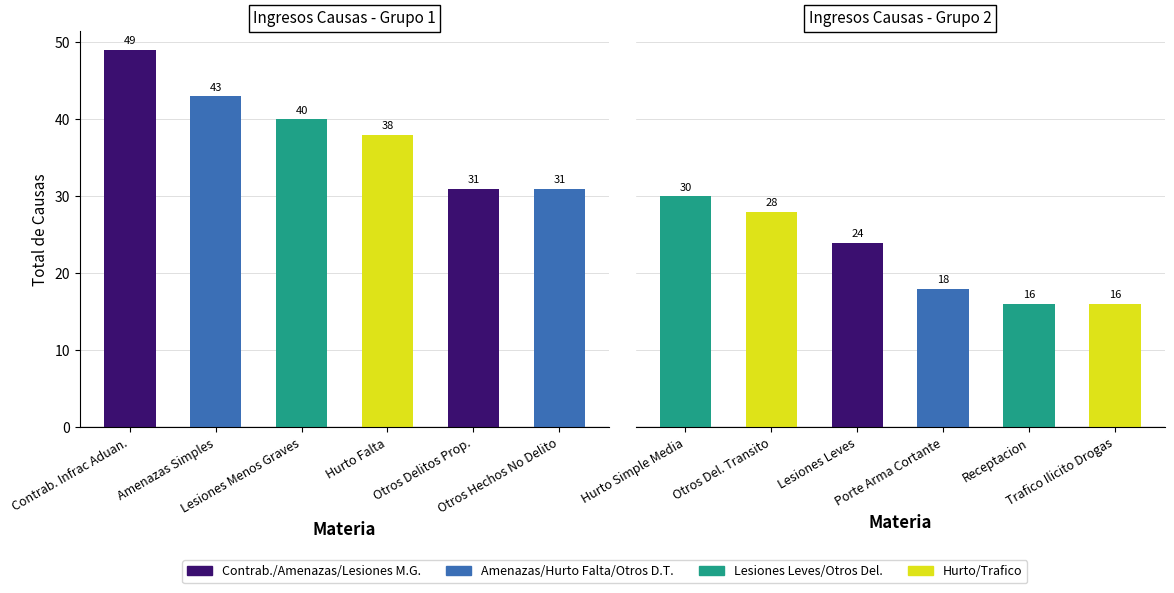

How many bars are there in total?

12